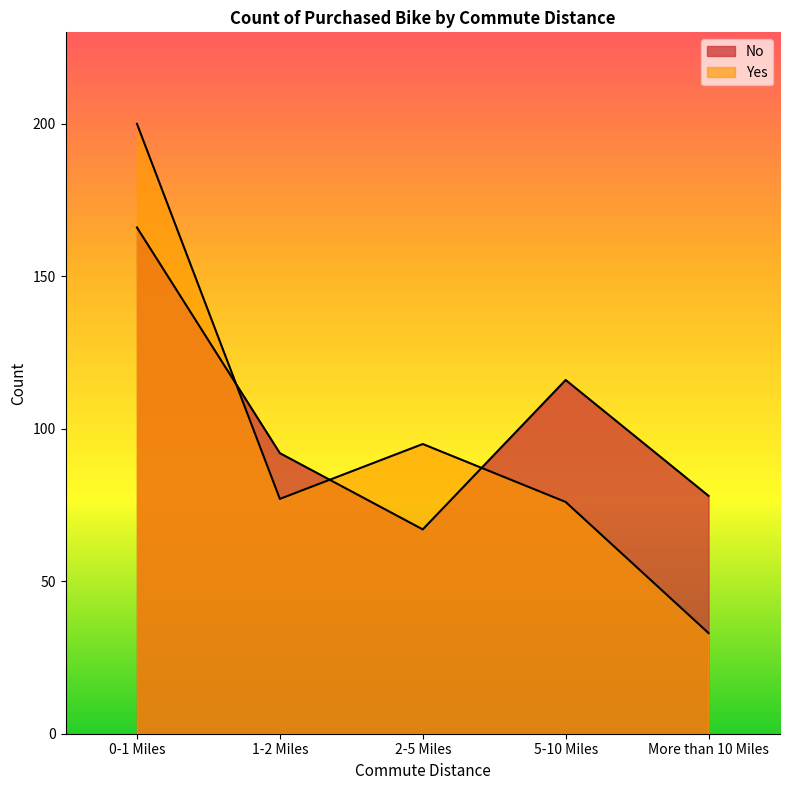

What is the greatest value displayed?

200